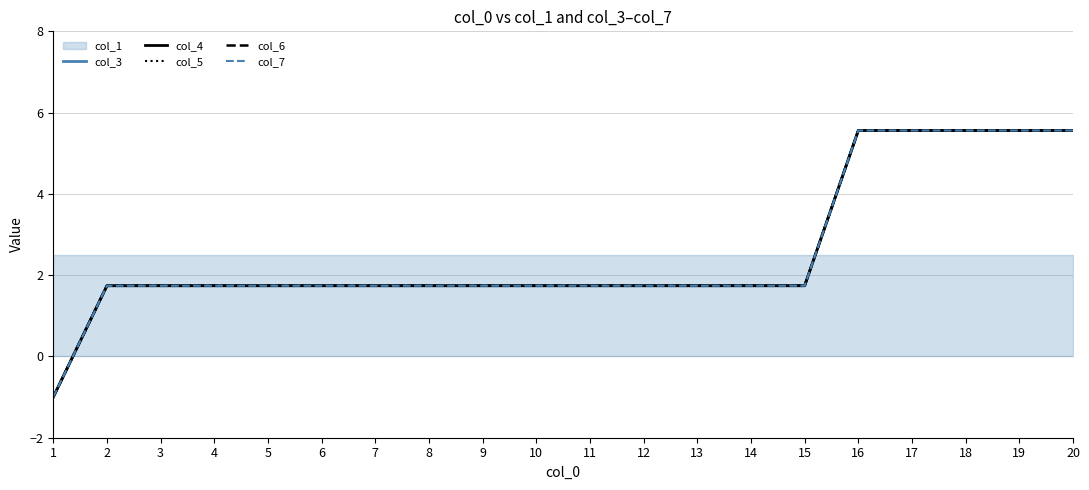

True or false: col_6 and col_3 cross at least once.

False